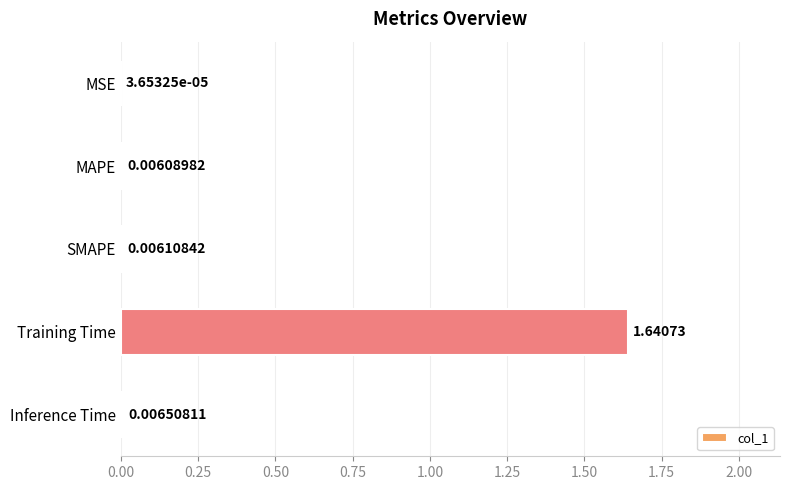

What is the change in value from MAPE to Training Time?

+1.6